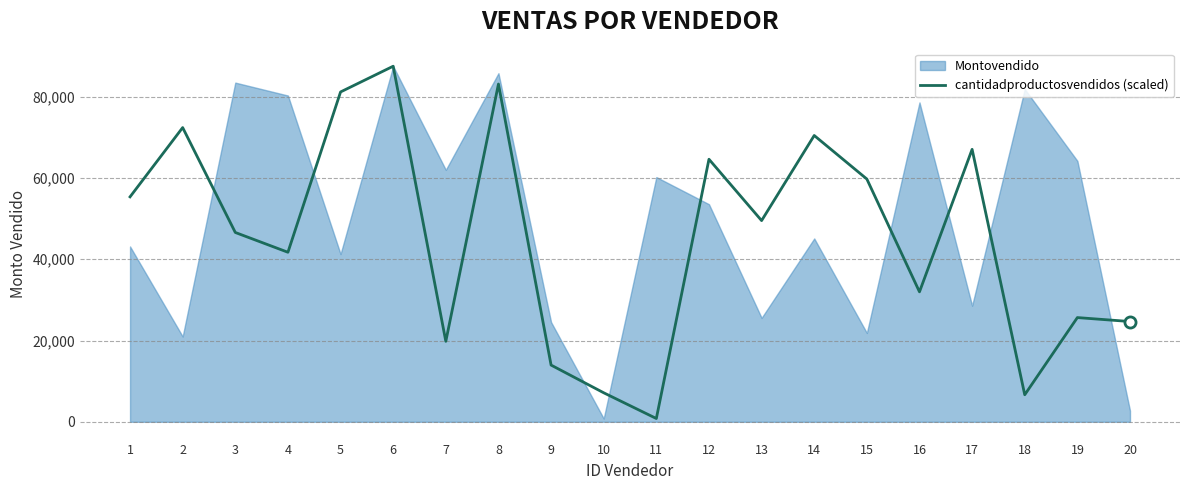

What is the sum of the values at 13 and 6?

136983.2